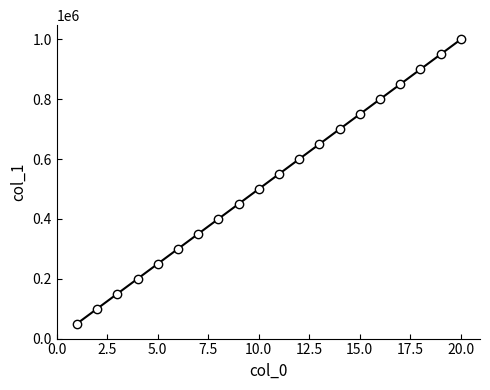

What is the smallest value displayed?

50000